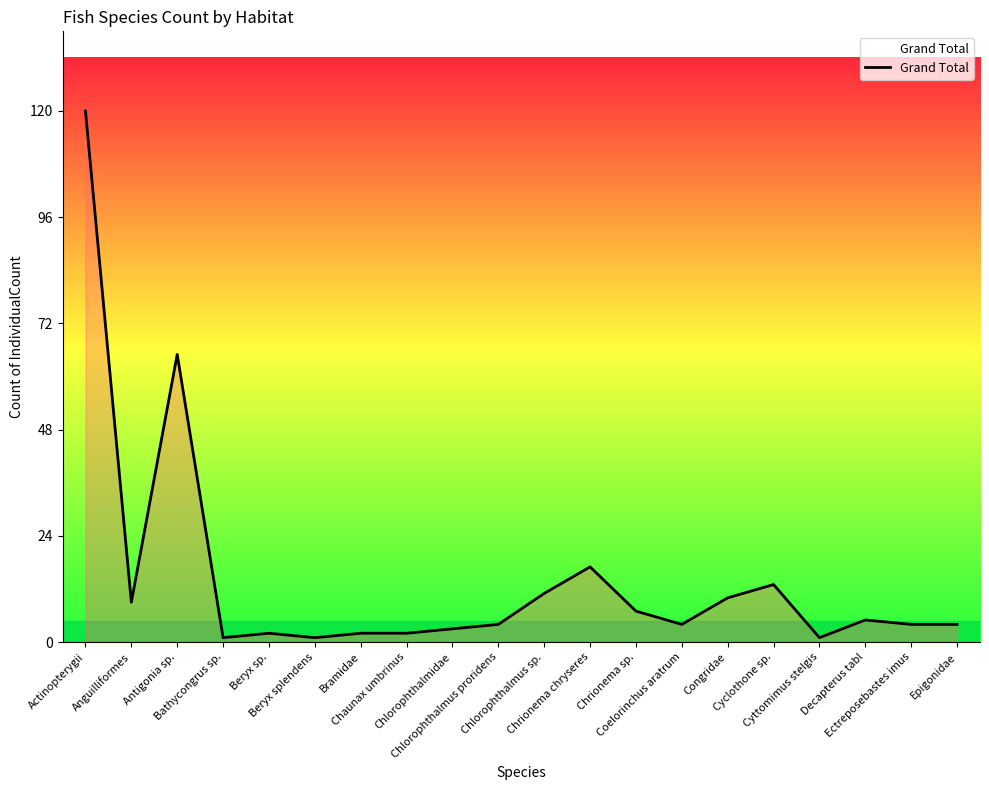

What is the average value?

14